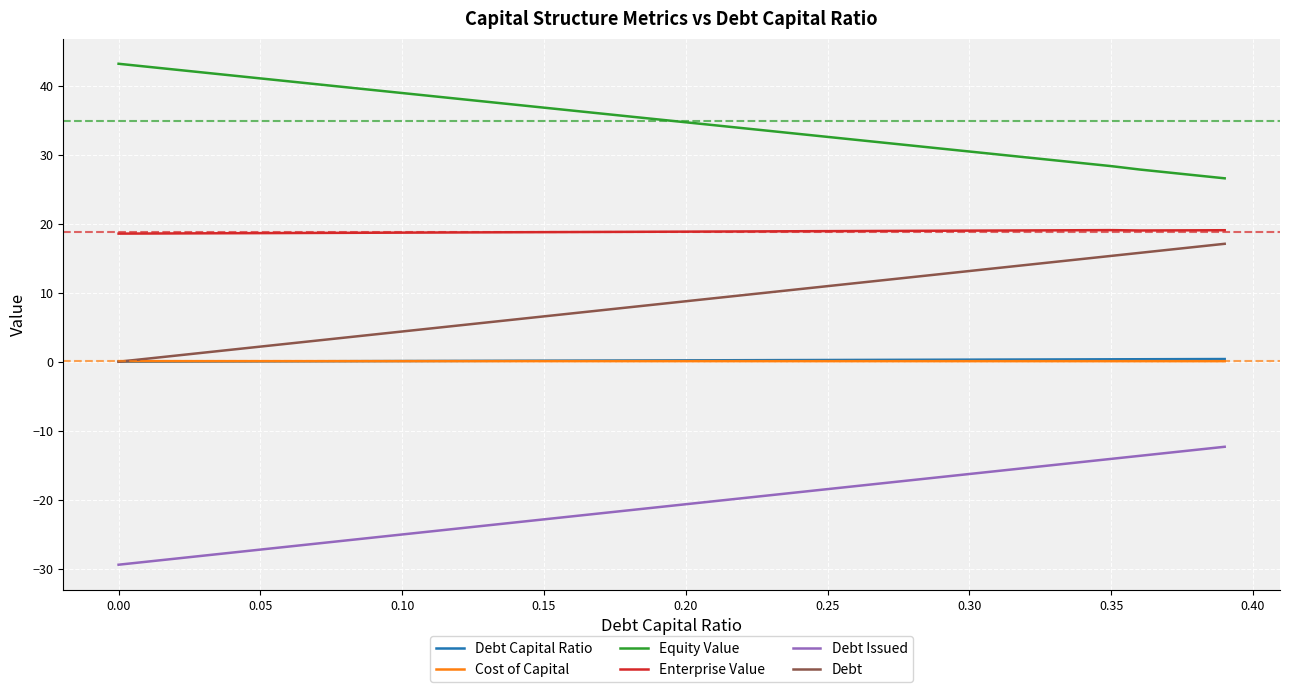

What is the minimum value shown in the chart?

-29.4